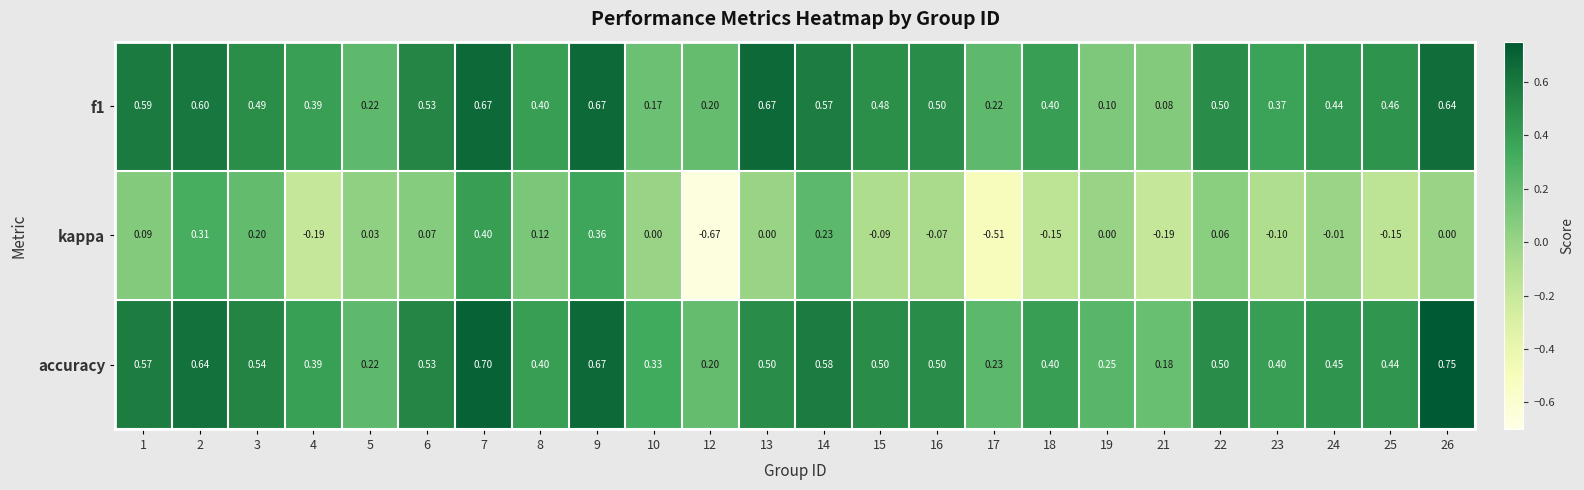

Rank the series at 2 from lowest to highest value.

kappa, f1, accuracy